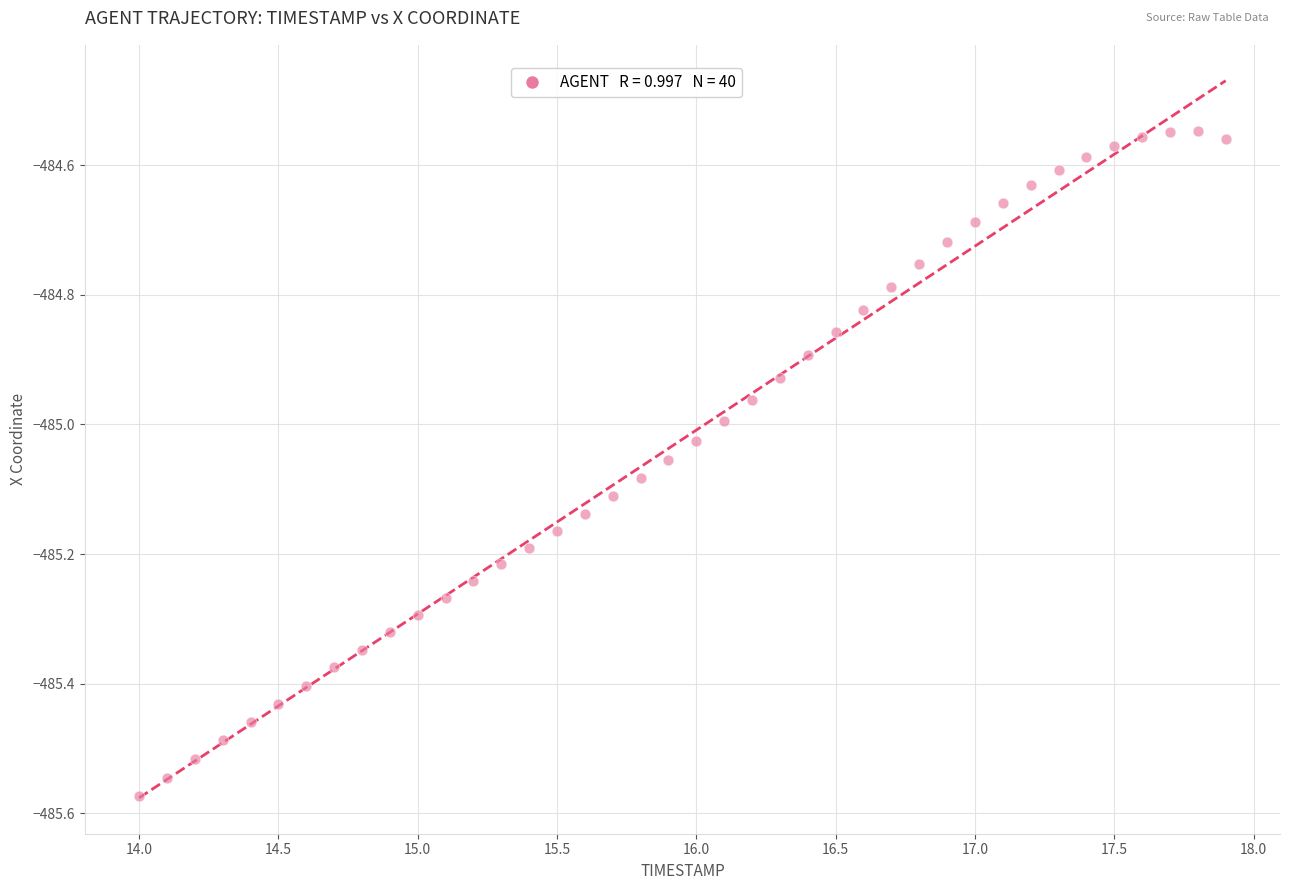

What is the range of X values (max minus min)?

3.9